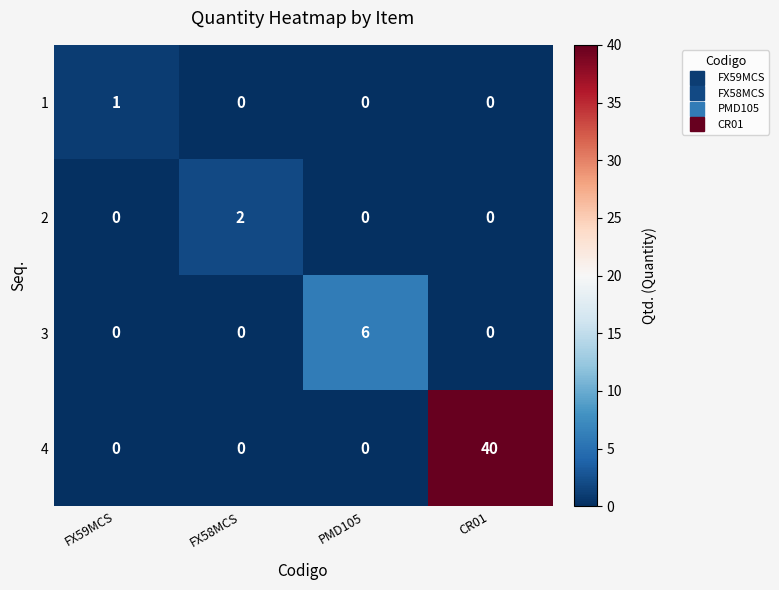

Which category has the highest value across all series?

CR01